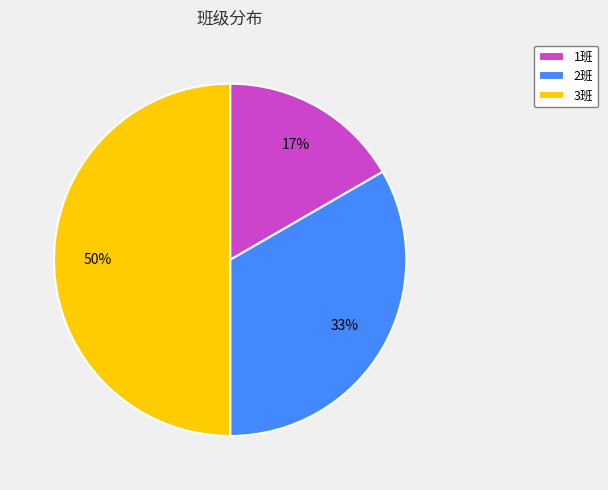

Rank the categories by value from lowest to highest.

1班, 2班, 3班